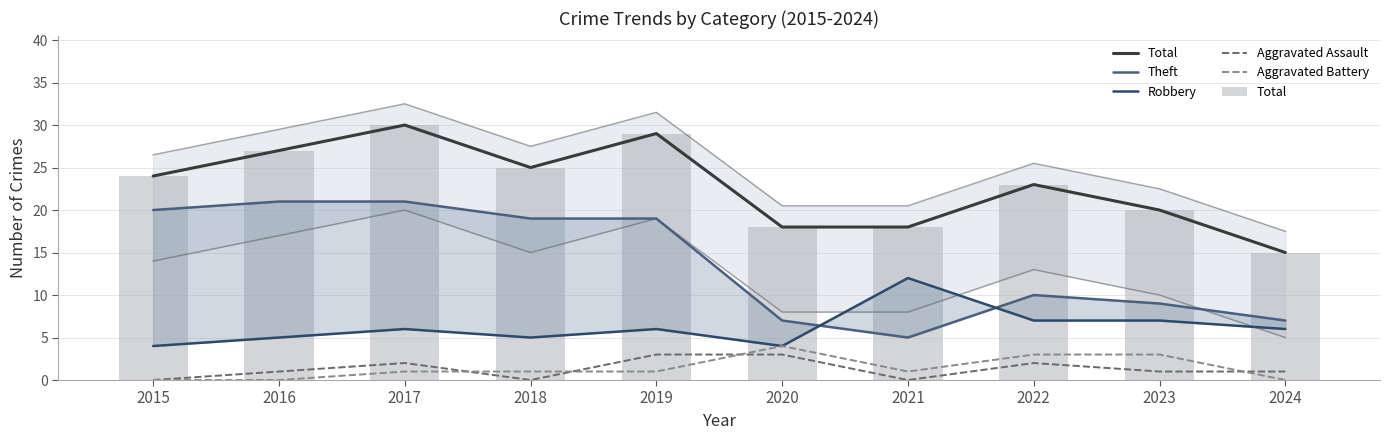

At 2020, list the series in order from smallest to largest.

Aggravated Assault, Robbery, Aggravated Battery, Theft, Total